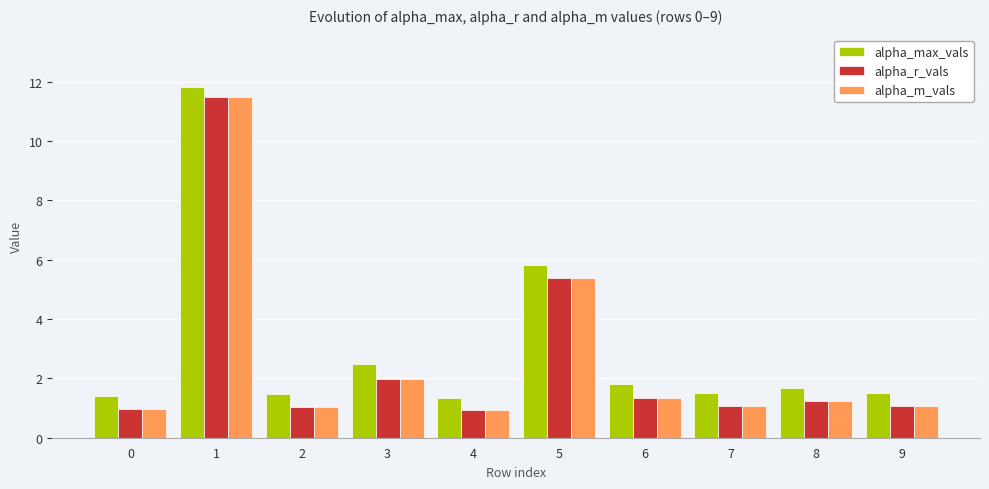

What is the total value across all series at 1?

34.8